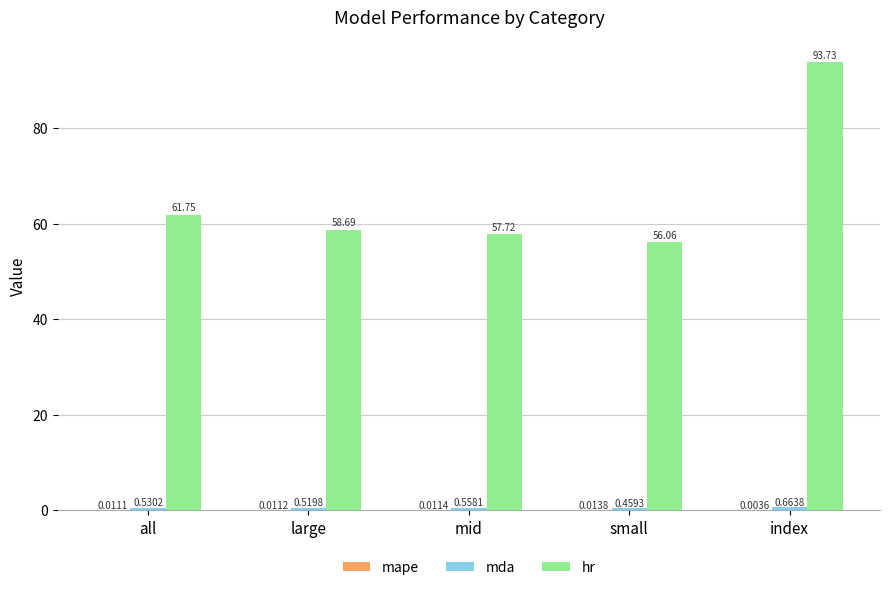

Which series changed the most between all and large?

hr